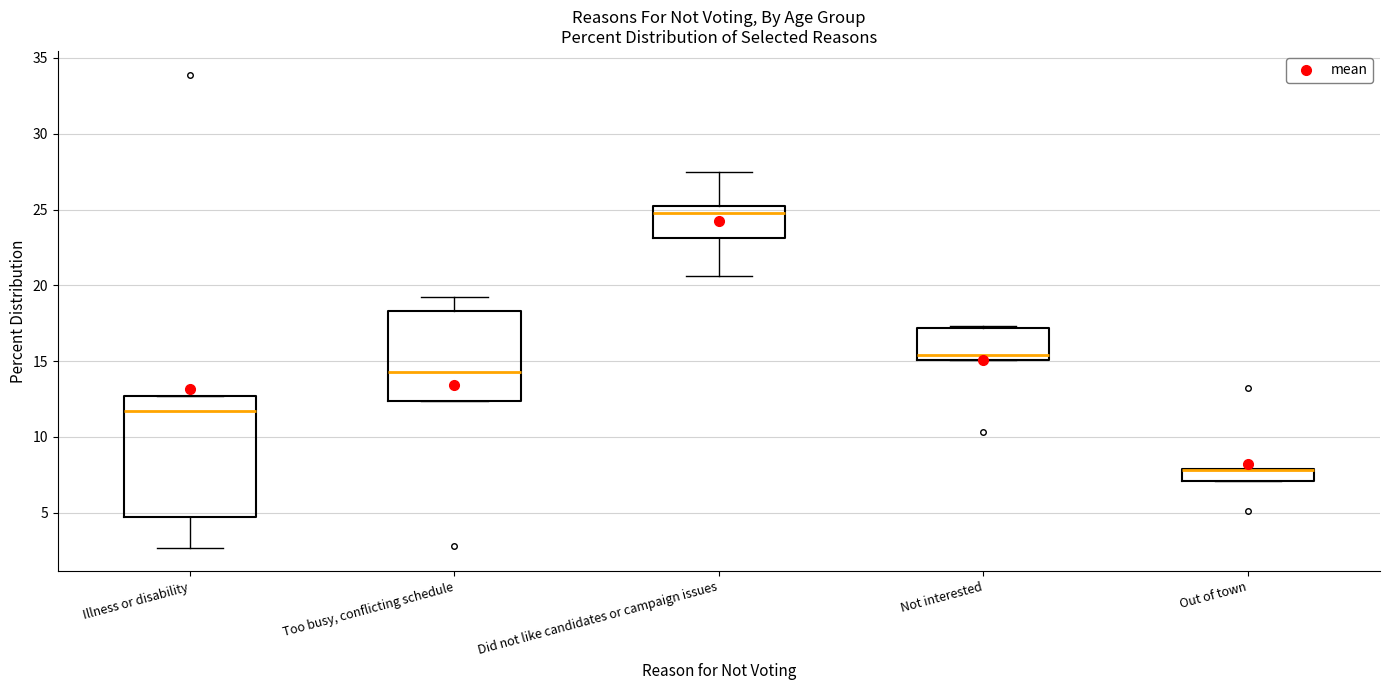

Which box is the tallest, from its lower edge to its upper edge?

Illness or disability